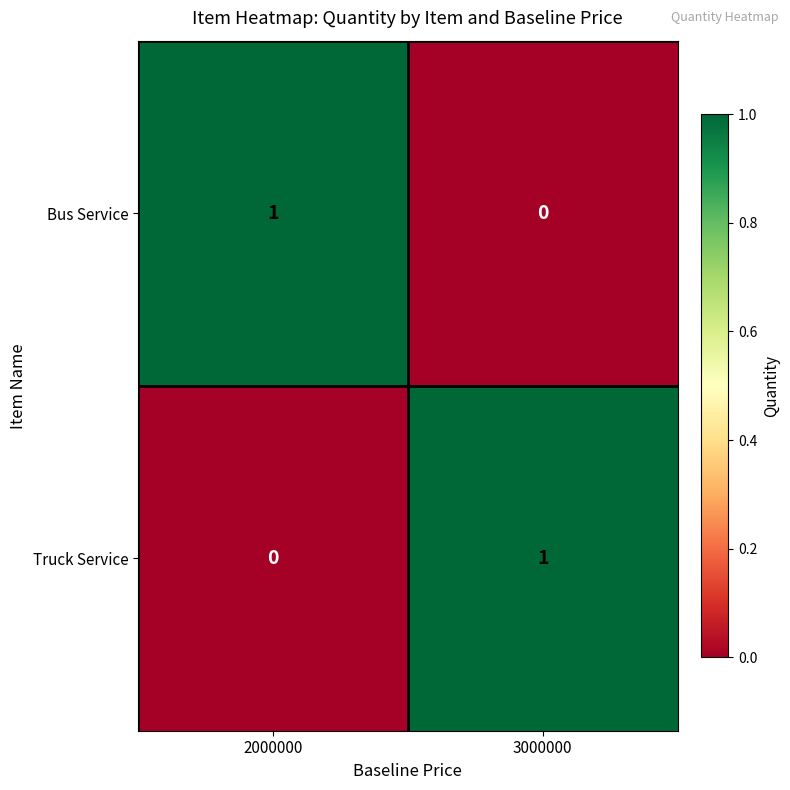

At which label does Bus Service reach its minimum?

3000000